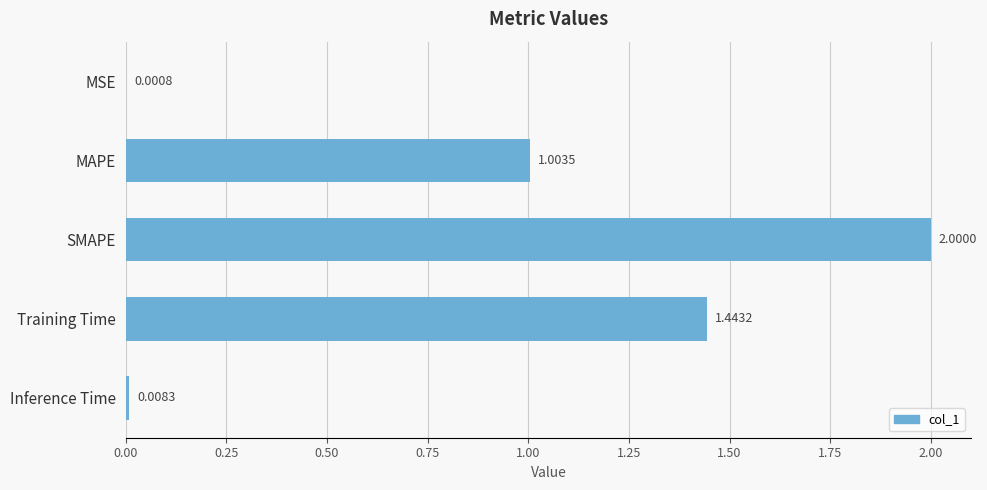

Which category has the highest value across all series?

SMAPE